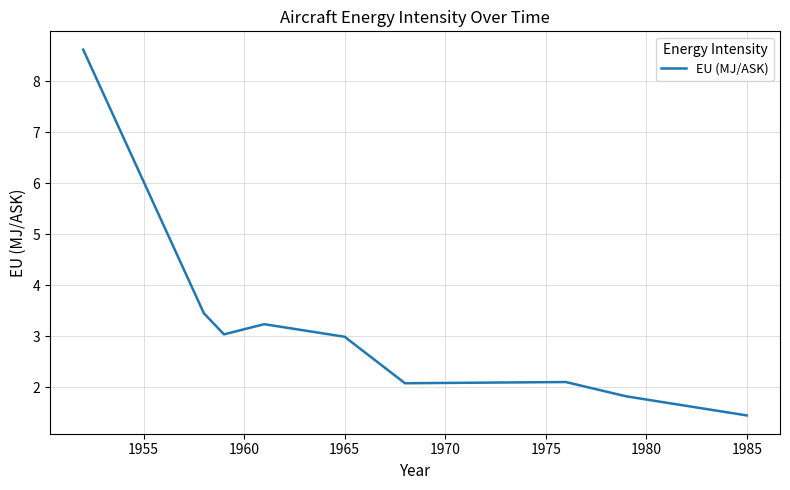

What is the greatest value displayed?

8.6